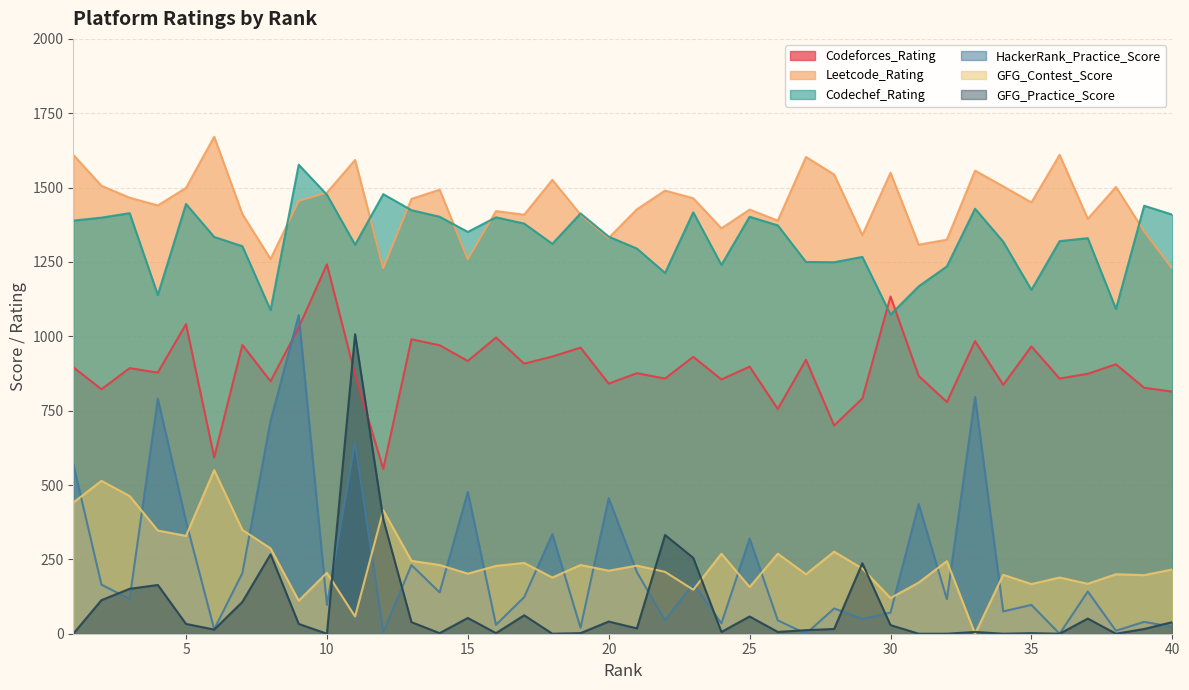

Which series ends up on top after the final intersection of Codeforces_Rating and GFG_Practice_Score?

Codeforces_Rating